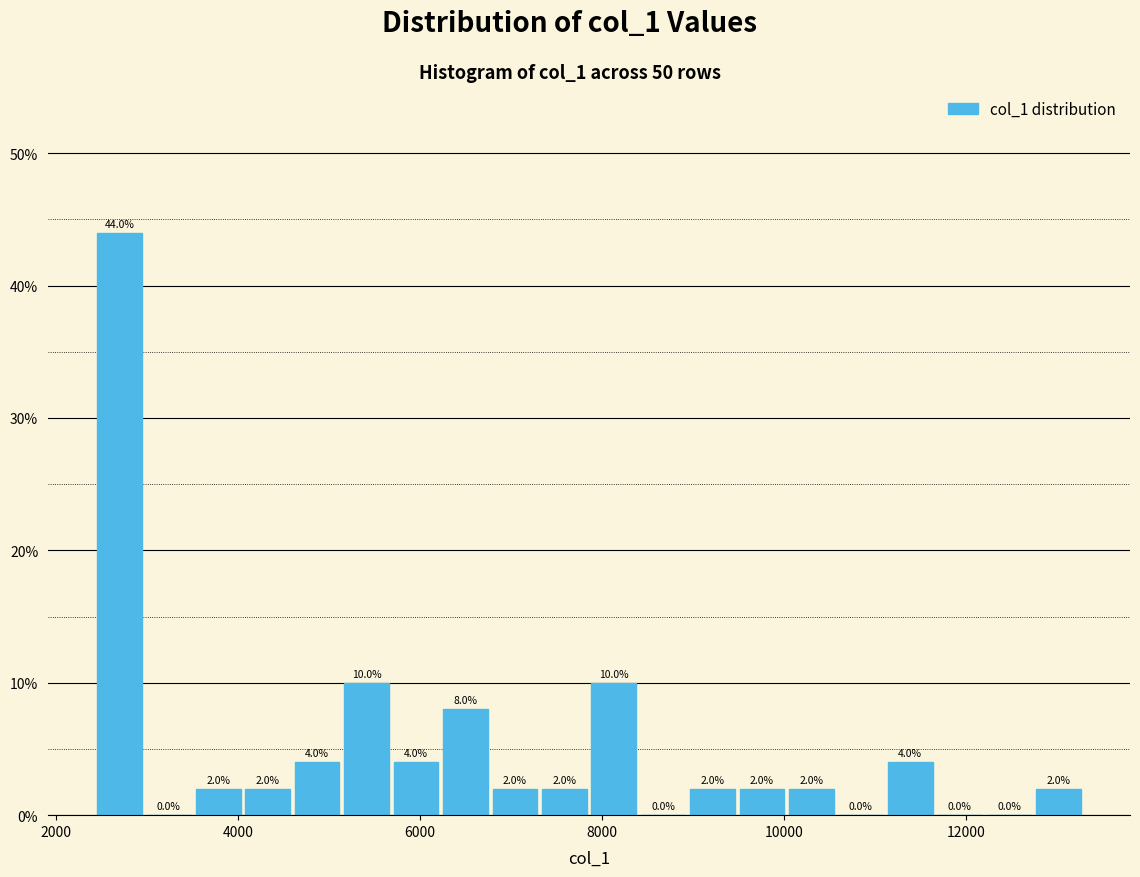

Around what value on the x-axis is the tallest bar? Give the approximate position of its centre, as read against the axis.

2600